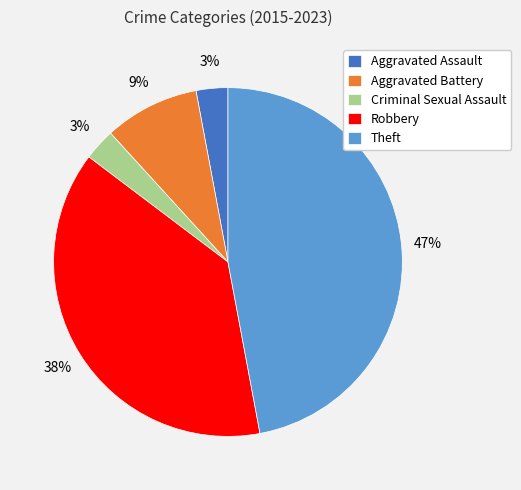

To the nearest percent, what is the difference between the largest and smallest slice percentages?

44%